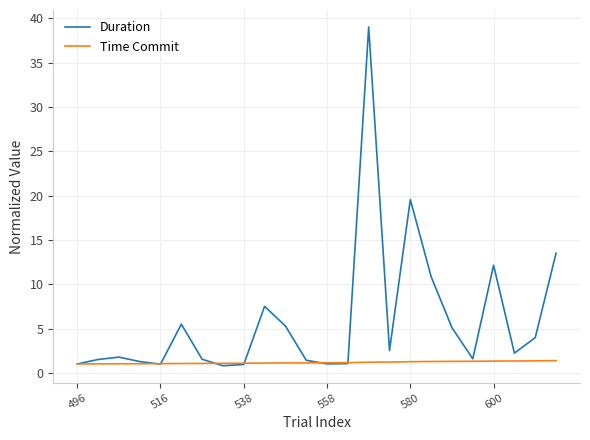

List the series in order of their peak value, highest first.

Duration, Time Commit